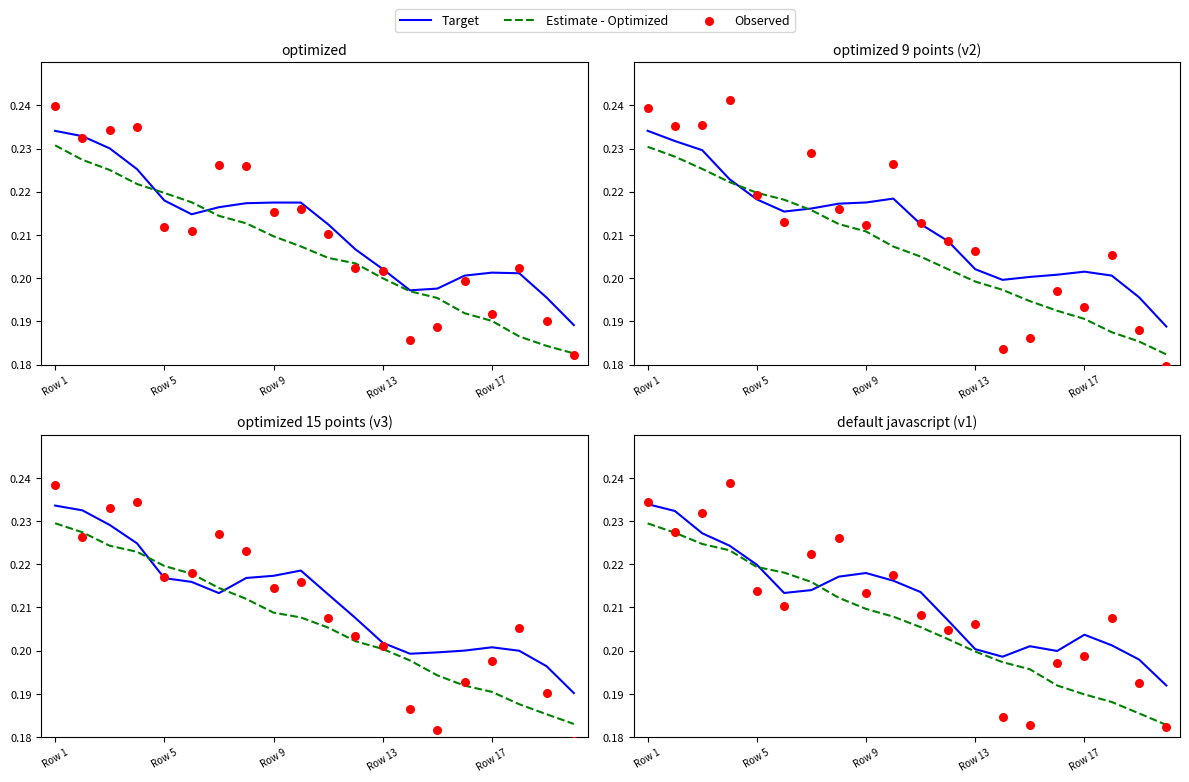

Which series reaches the minimum Y coordinate?

Observed